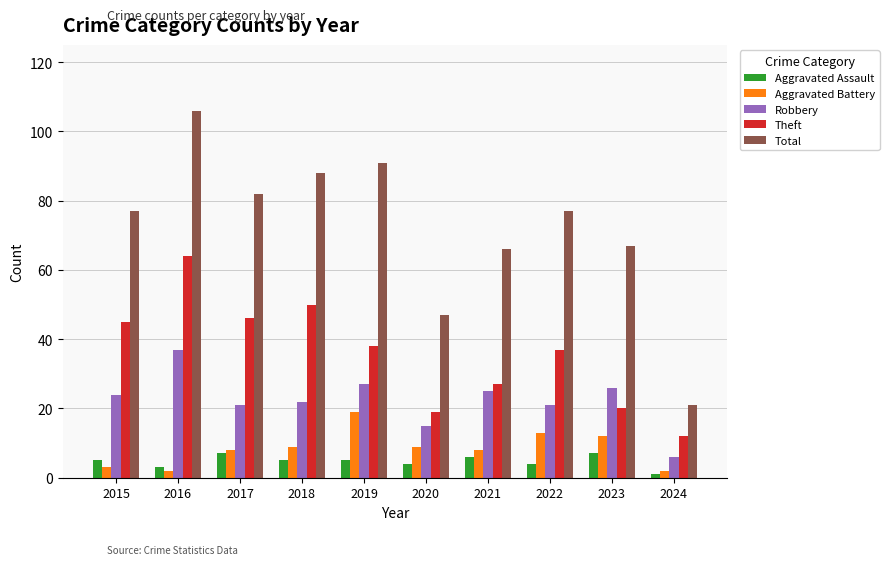

Between 2020 and 2022, which series saw the biggest shift?

Total